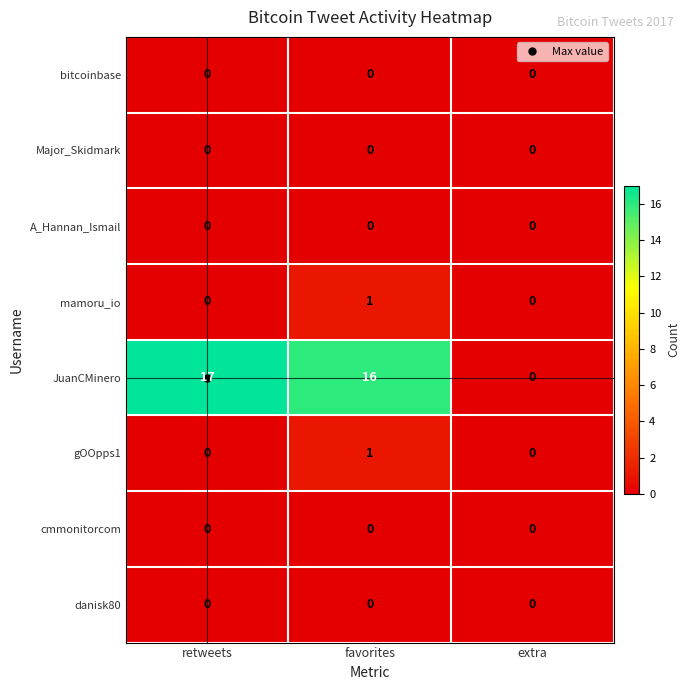

At which category is the sum across all series the highest?

favorites